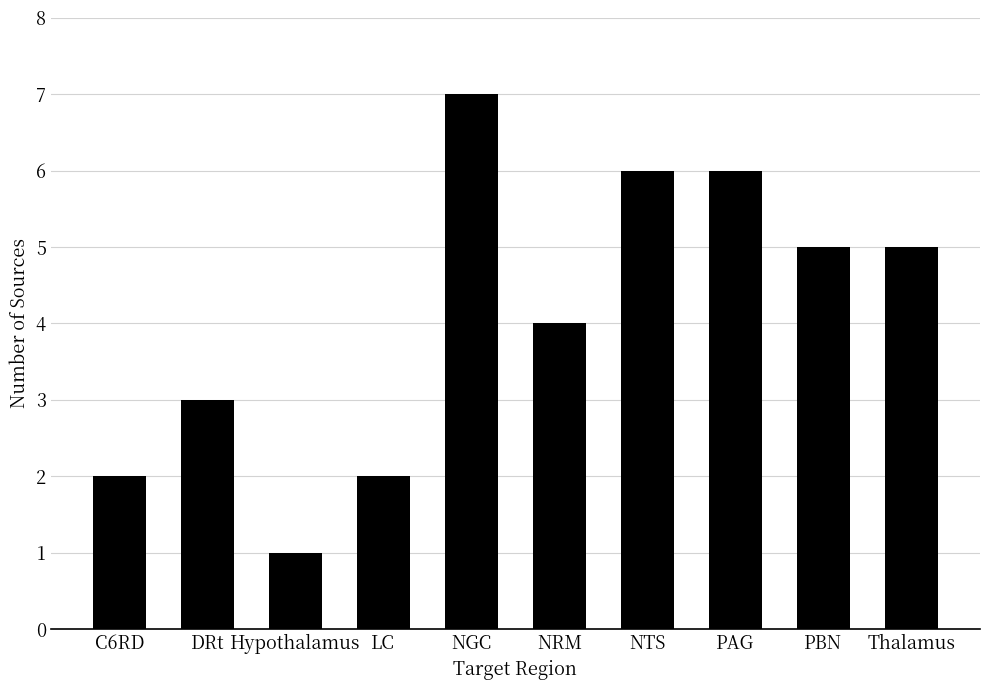

How many values are below 5?

5